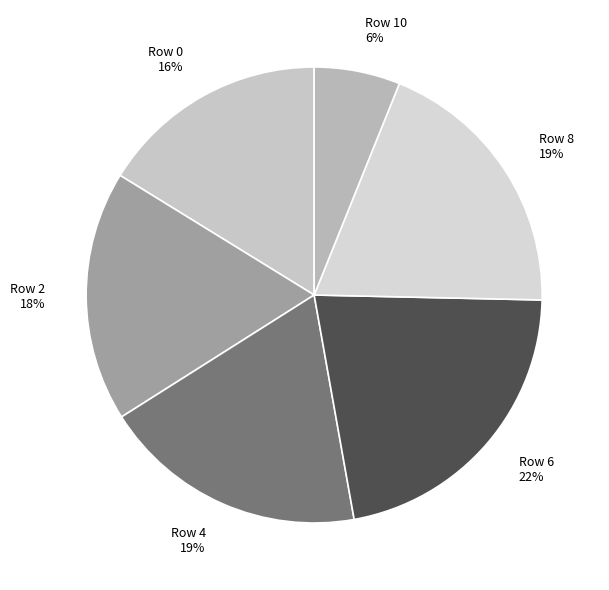

How many segments does this pie chart have?

6